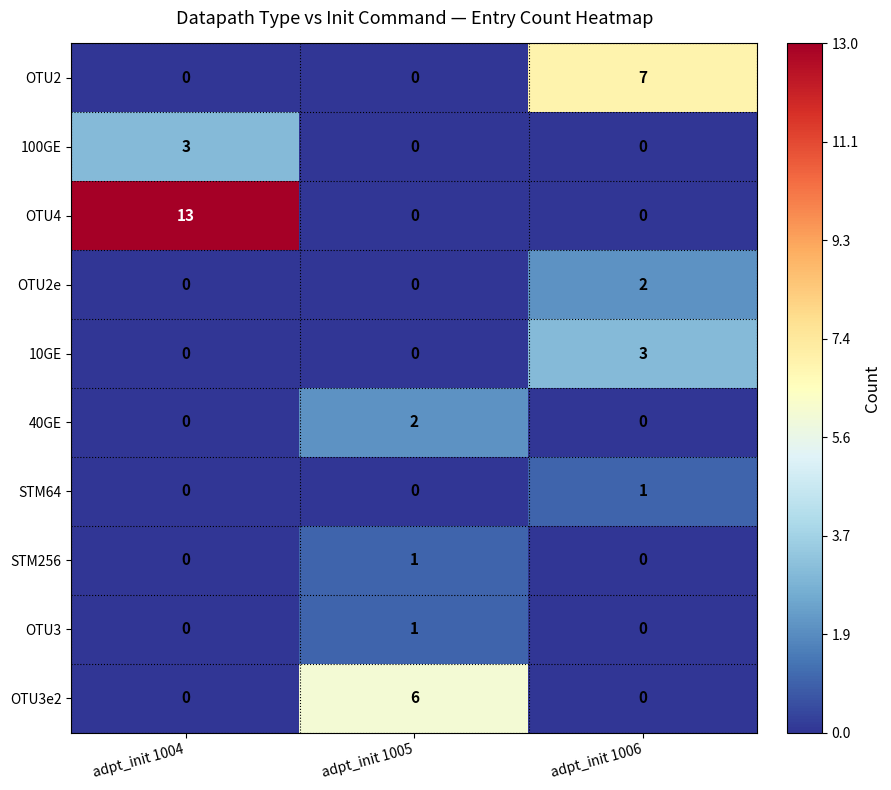

Between adpt_init 1005 and adpt_init 1006, which series saw the biggest shift?

OTU2